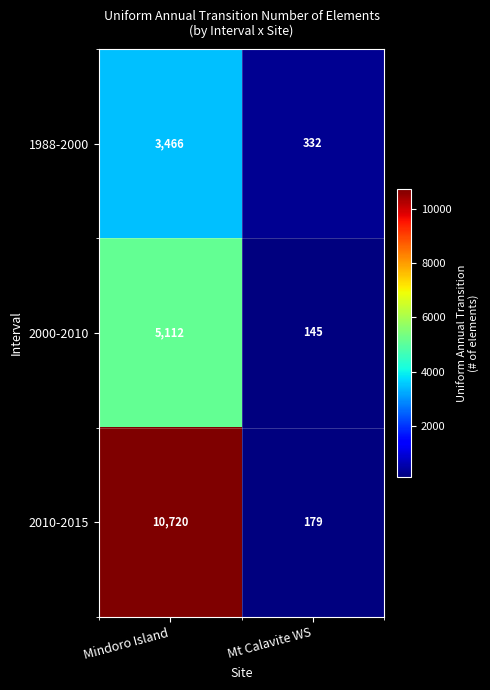

At how many categories does at least one series exceed 3327?

1